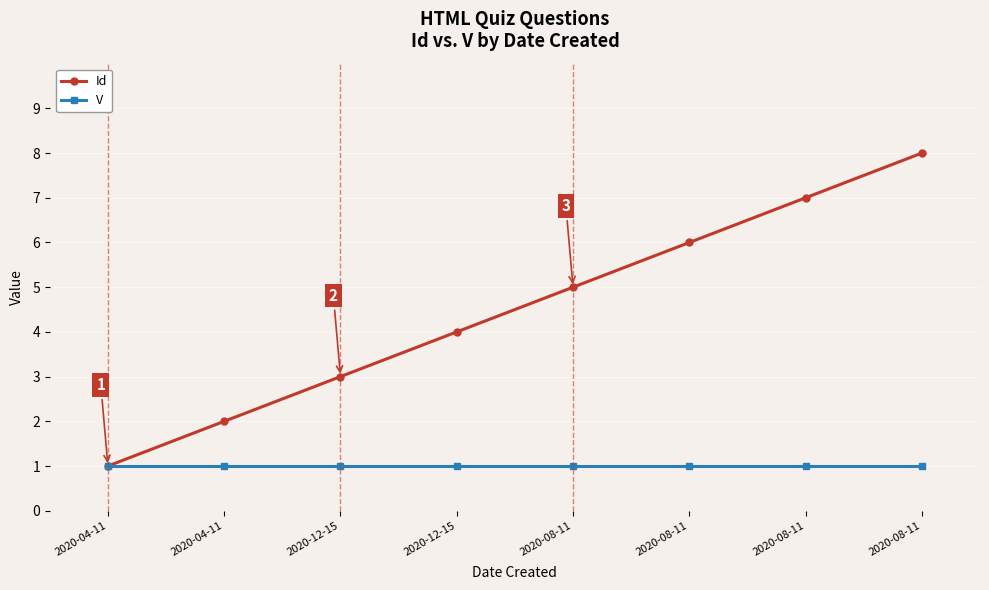

What is the difference between the maximum and minimum values in the Id series?

7